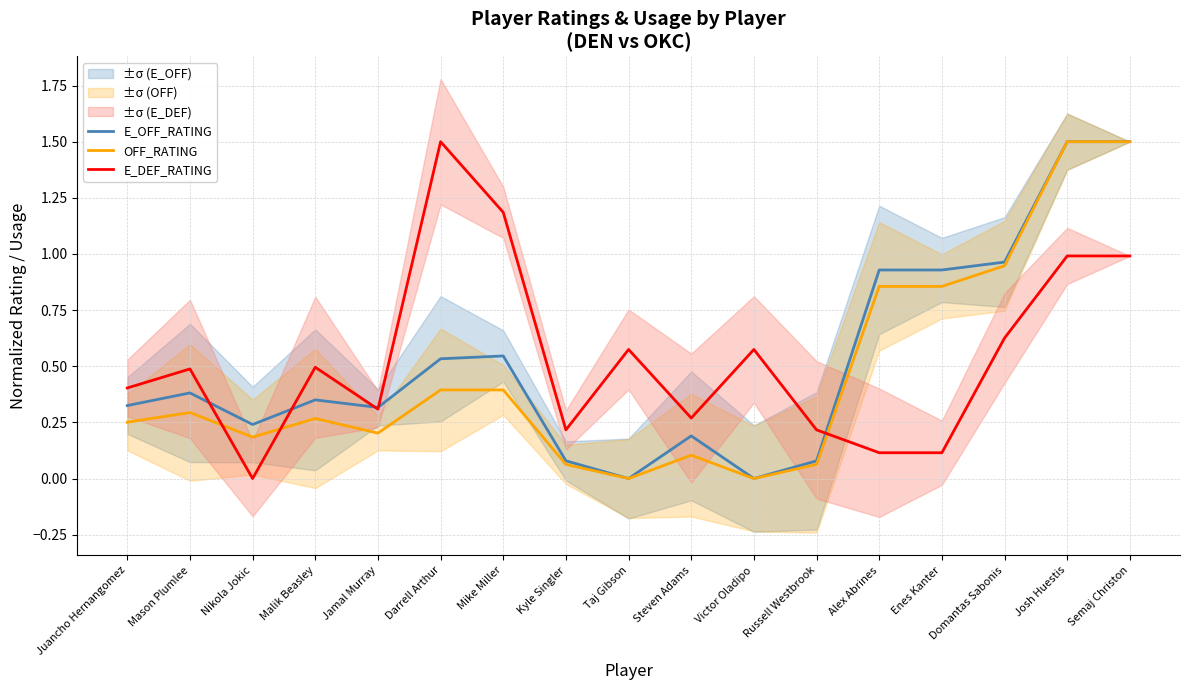

How many data points in E_OFF_RATING are above 0?

15